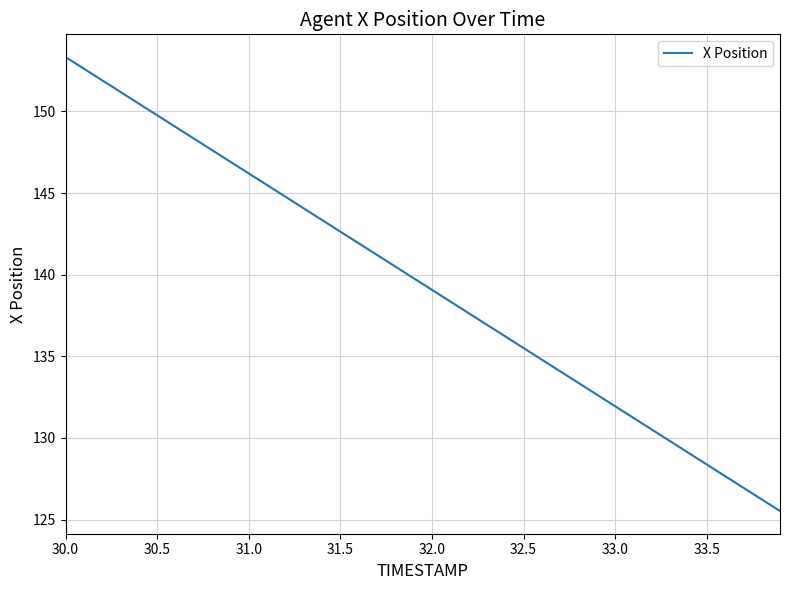

What is the smallest value displayed?

125.5